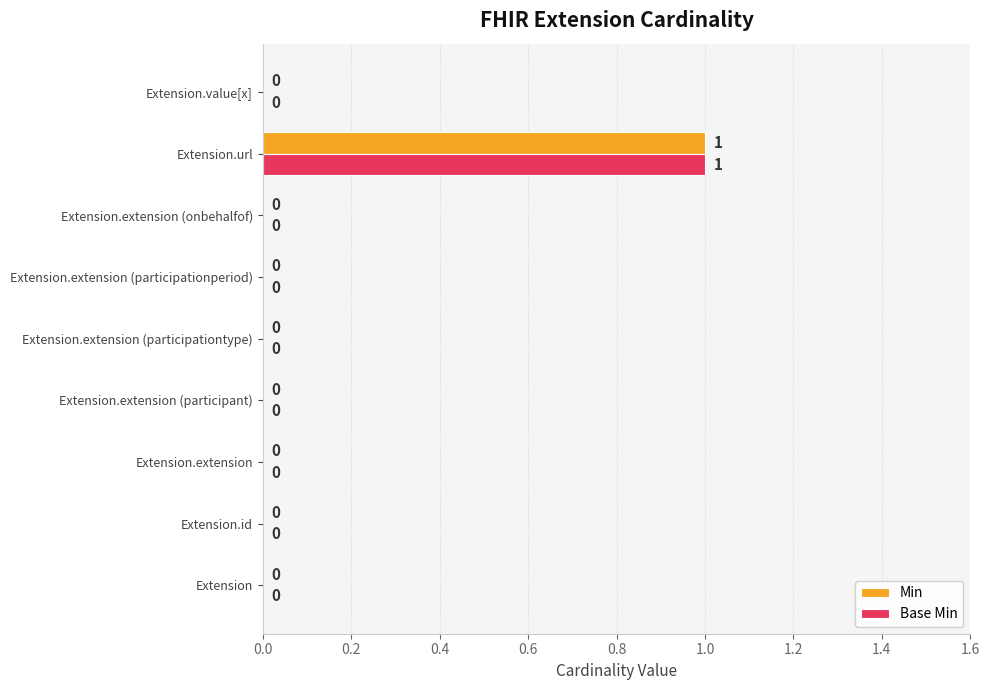

The Base Min series shows 0 at Extension.id. True or false?

True